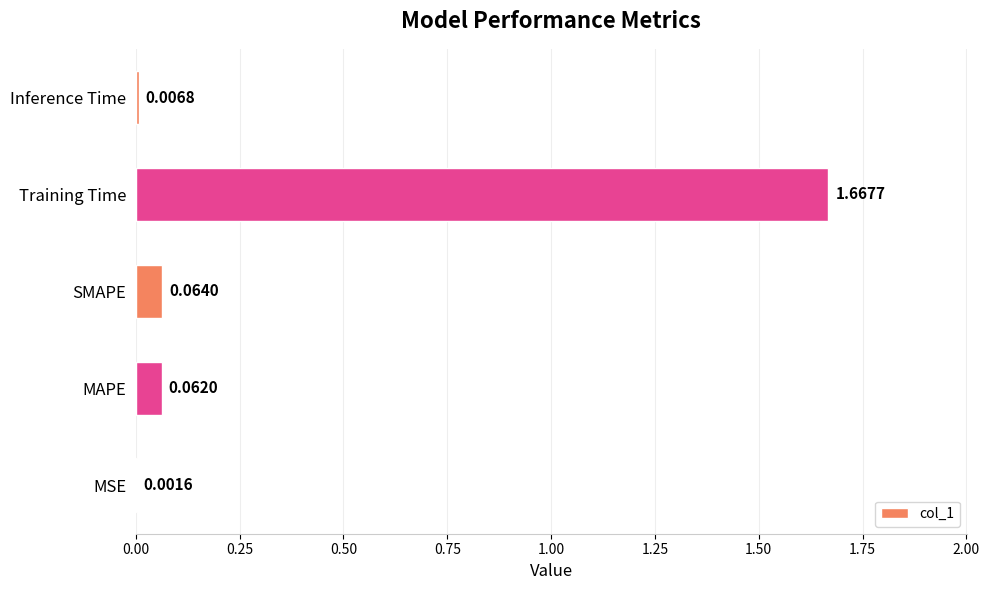

What is the sum of all values?

1.8